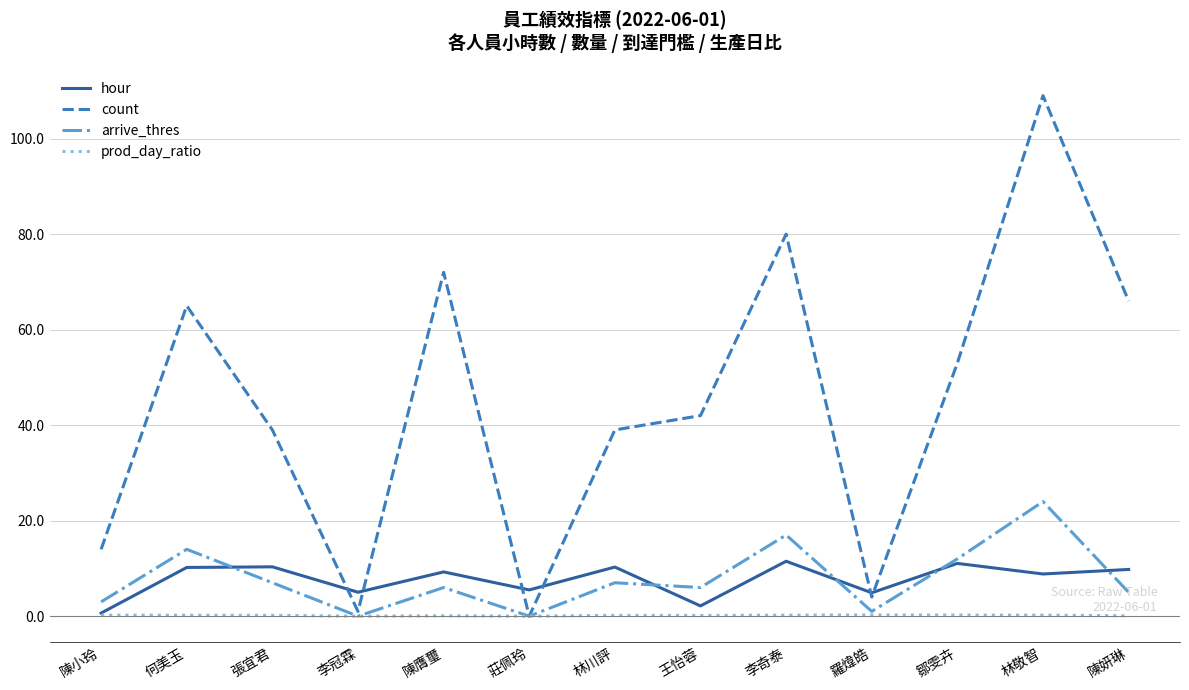

At 林敬智, list the series in order from largest to smallest.

count, arrive_thres, hour, prod_day_ratio